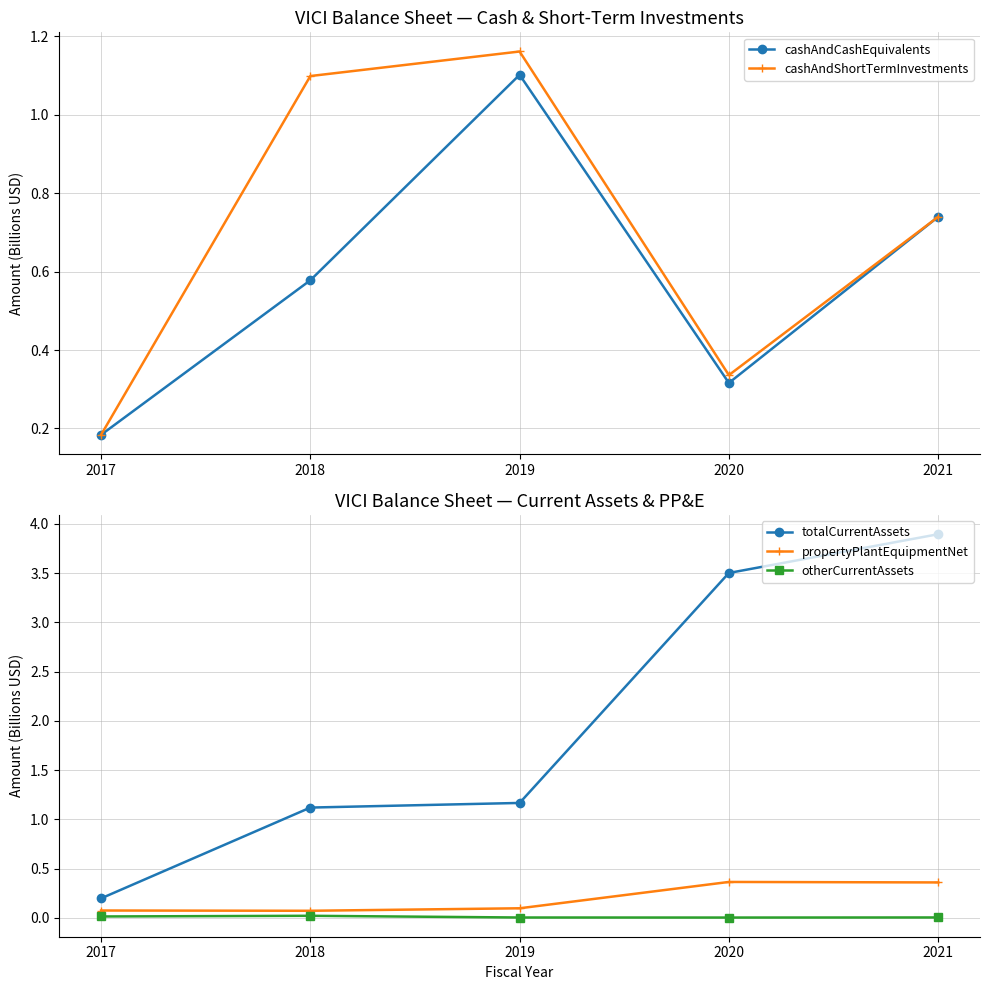

Rank the series at 2021 from lowest to highest value.

otherCurrentAssets, propertyPlantEquipmentNet, cashAndCashEquivalents, cashAndShortTermInvestments, totalCurrentAssets